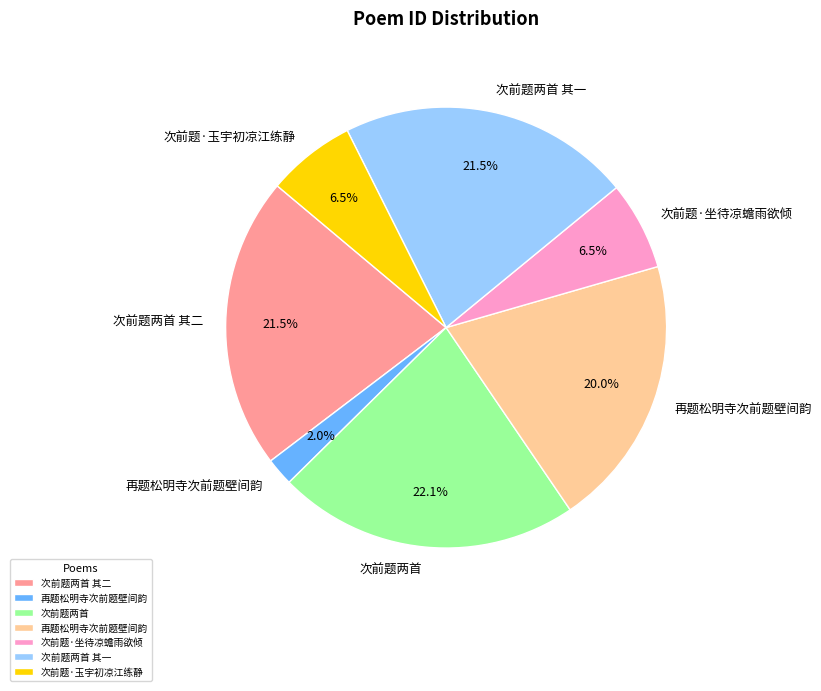

Is there any slice that represents more than half of the pie?

No